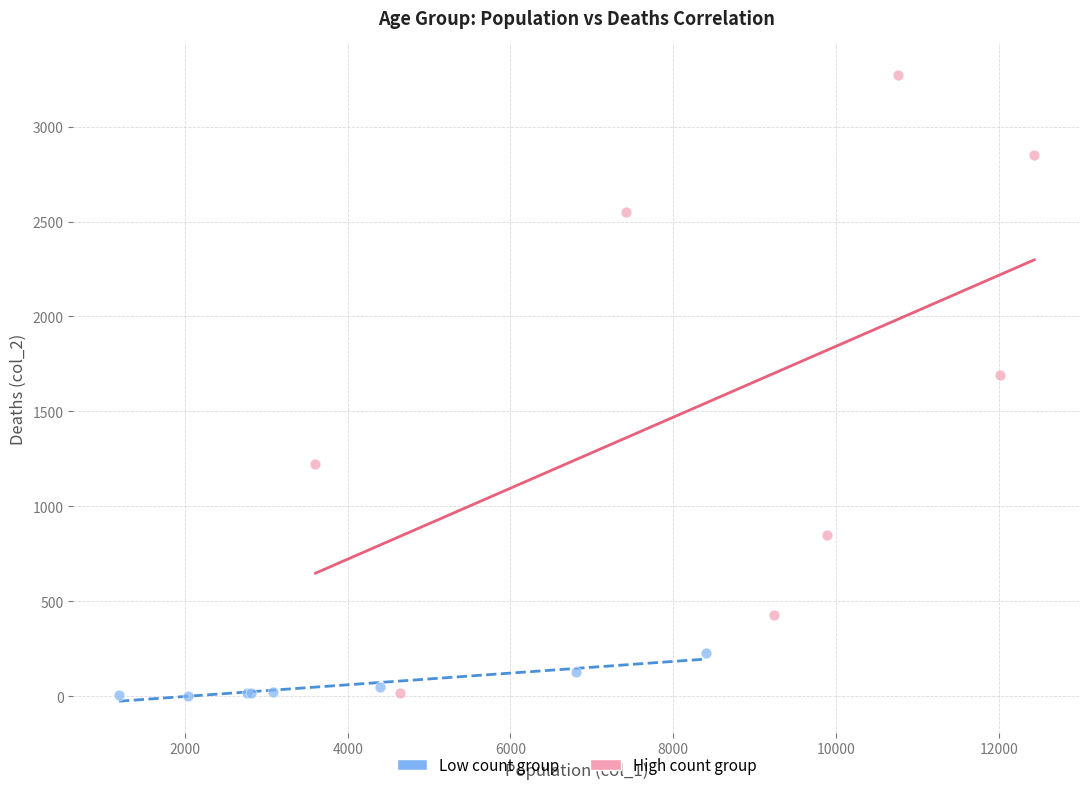

Which series has the widest spread of Y values?

High count group